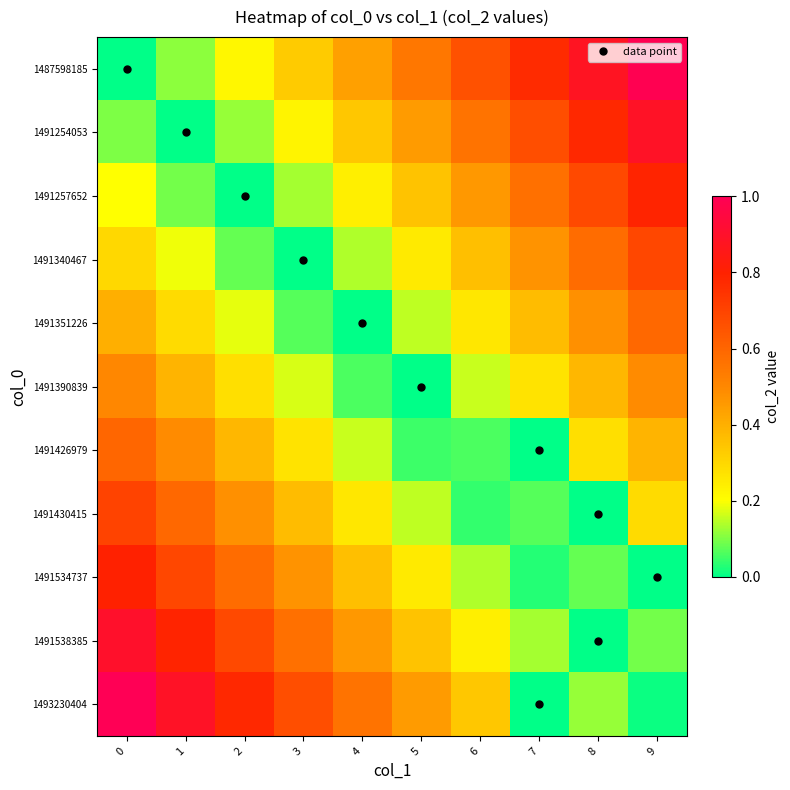

Which series has the widest spread of values?

1493230404